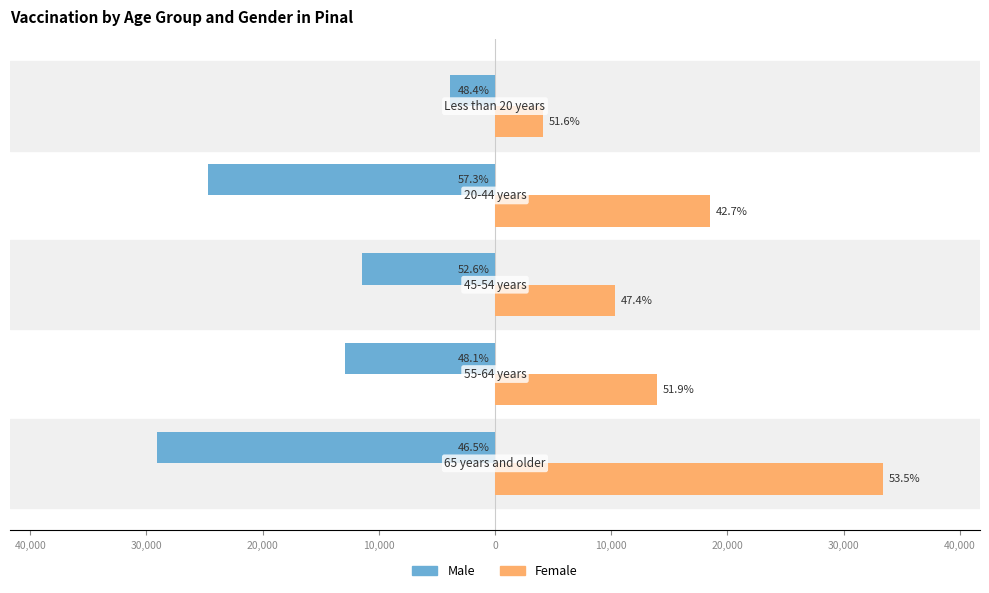

Reading right to left, what are all the values shown in this chart?

Male: 10,000=-3878	20,000=-24741	30,000=-11452	40,000=-12878	50,000=-29073
Female: 10,000=4132	20,000=18463	30,000=10332	40,000=13912	50,000=33391